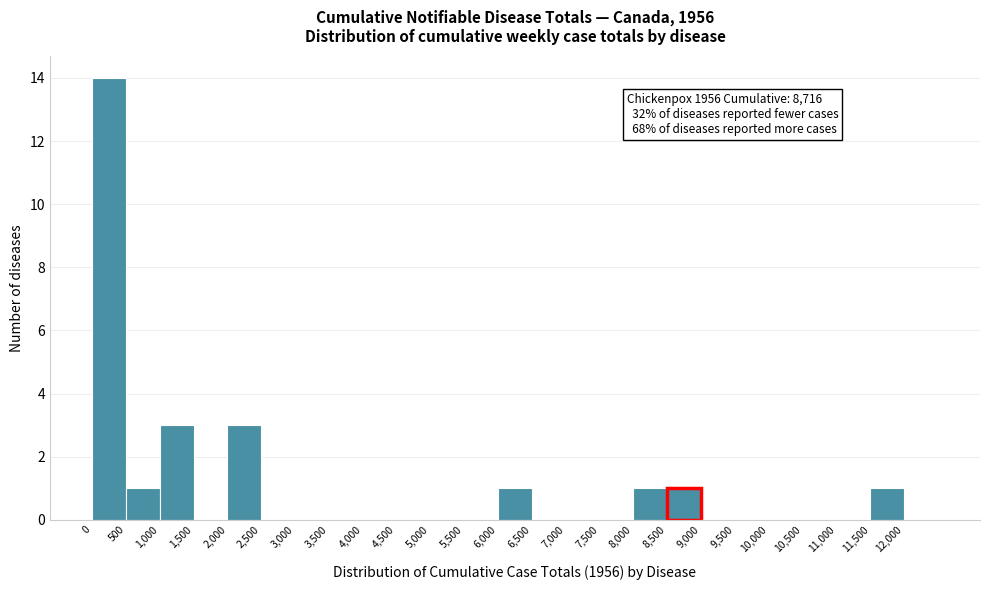

Over which range of the x-axis is the bar tallest?

0 to 500